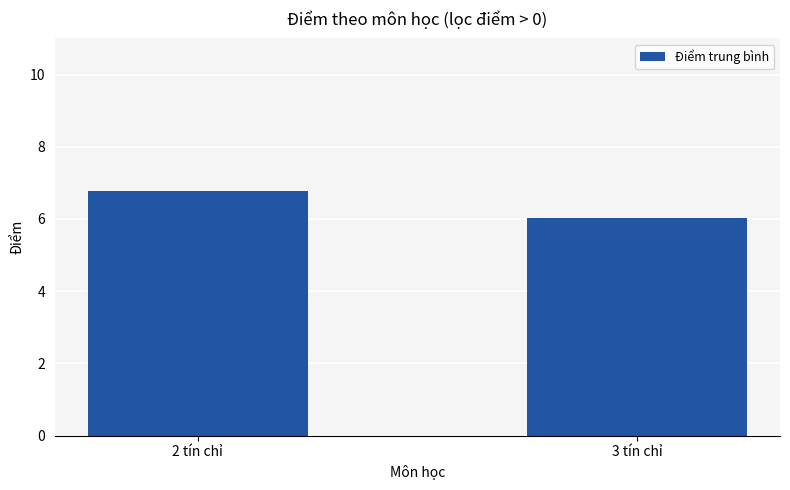

Are the bars horizontal?

No